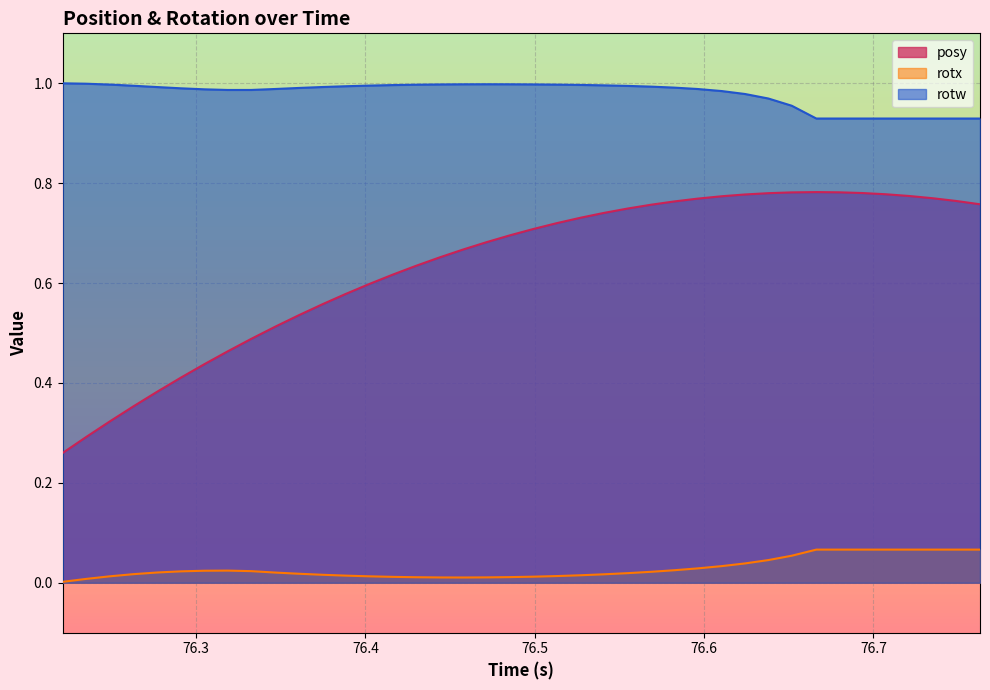

Count the number of categories in the chart.

40